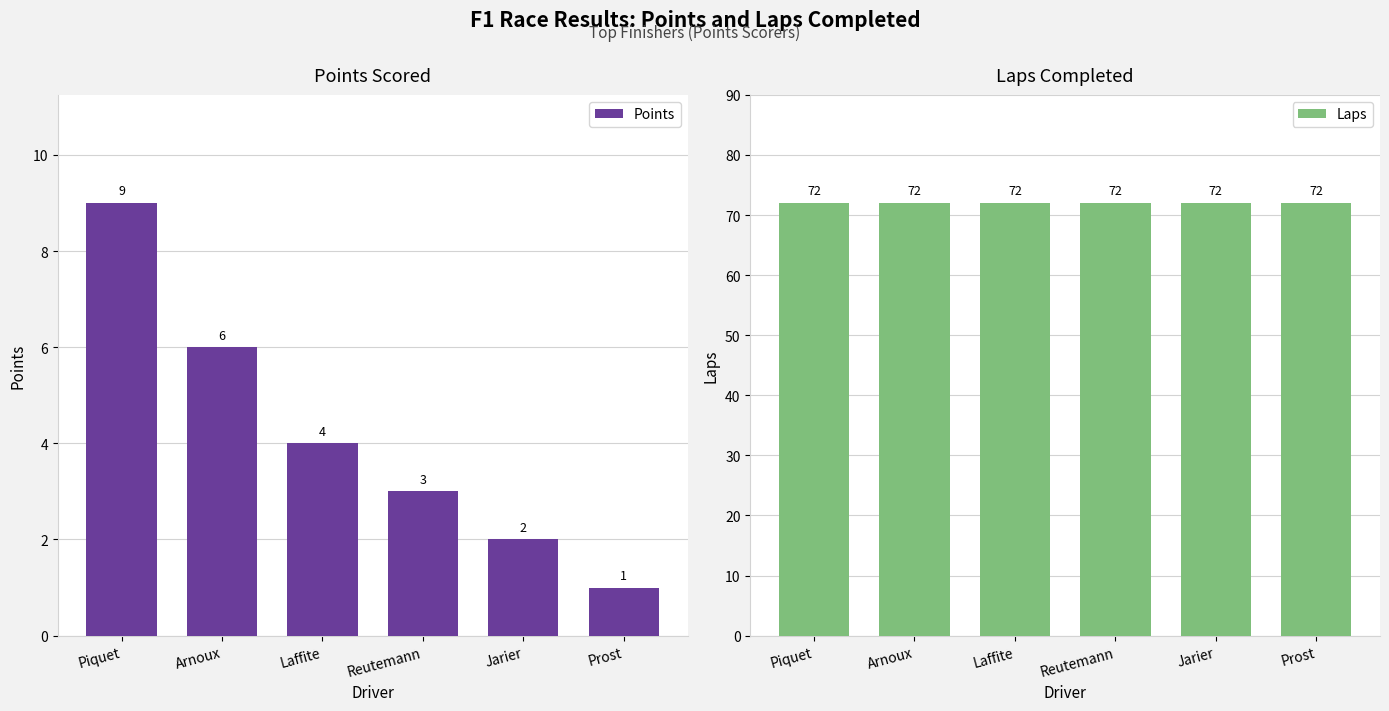

What are all the series names shown in the legend?

Points, Laps